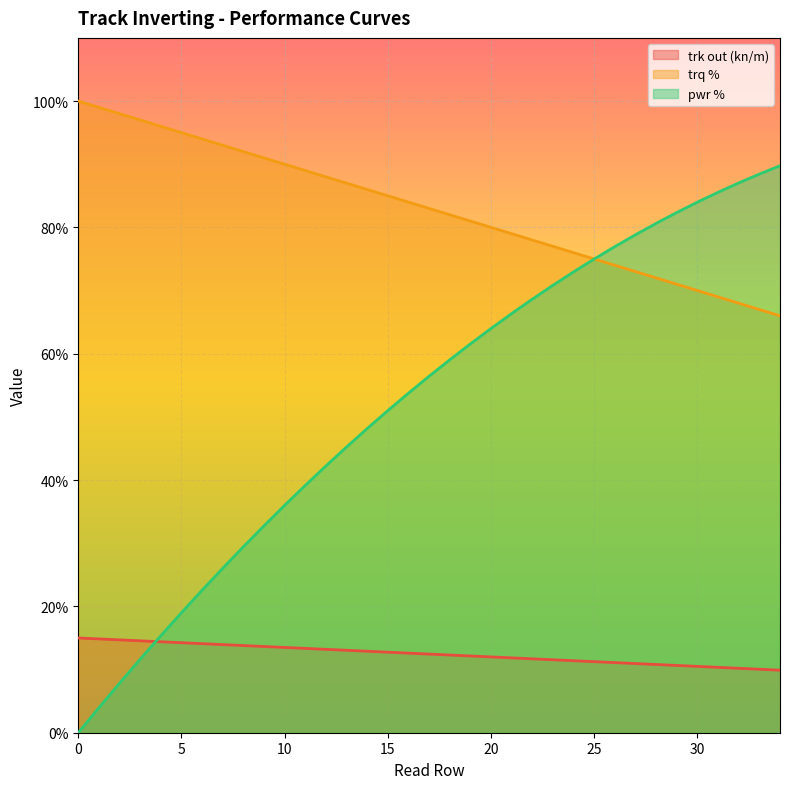

What is the average value of the pwr % series?

0.5